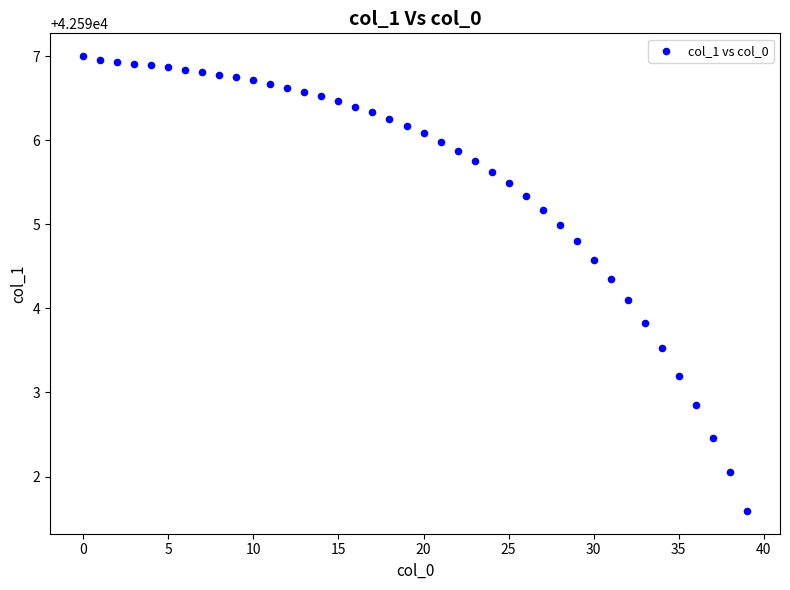

What Y value in the scatter plot is closest to 42594?

42594.1